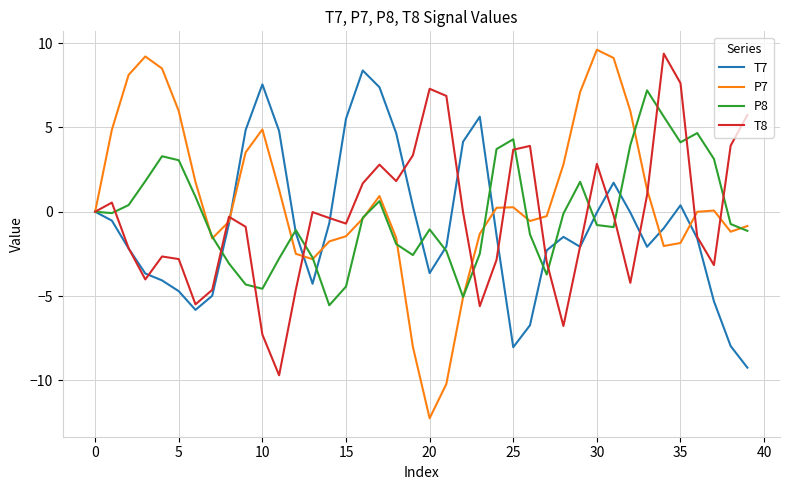

How many categories are shown in the chart?

40